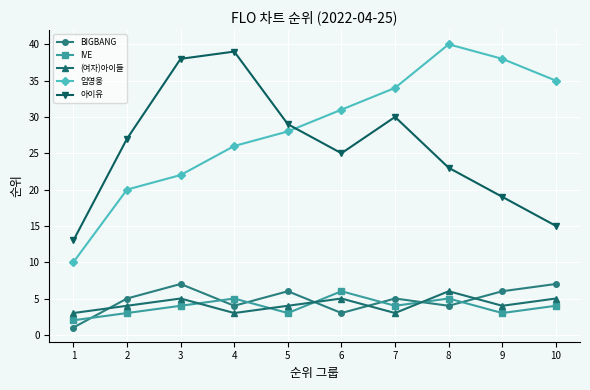

What is the sum of the 아이유 values at 3 and 6?

63